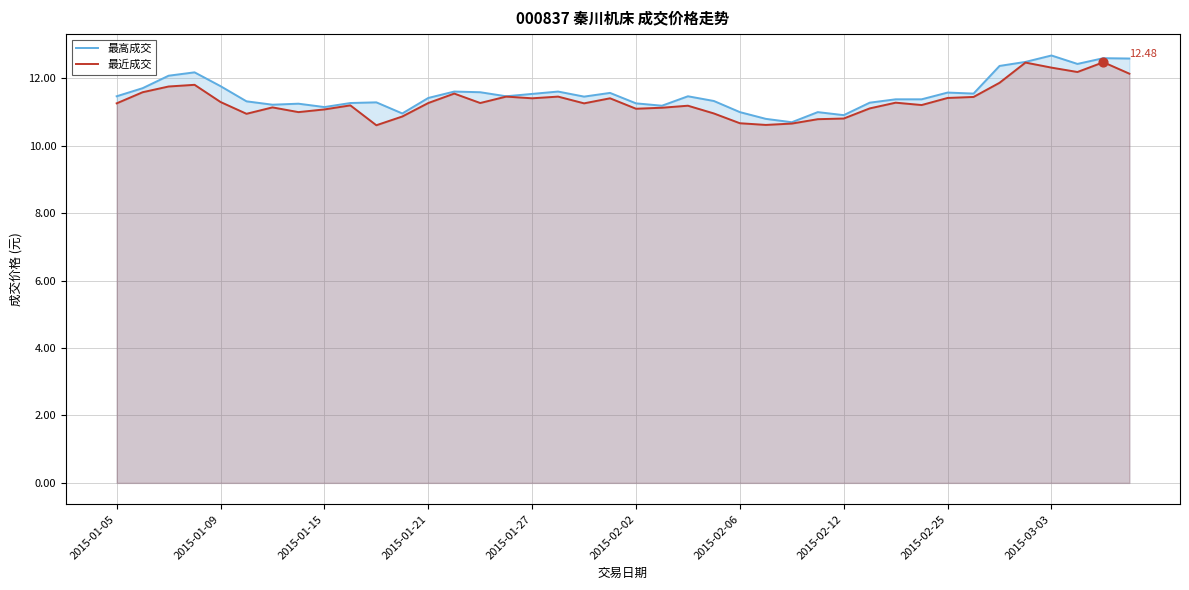

Which series contains the highest Y value?

最高成交